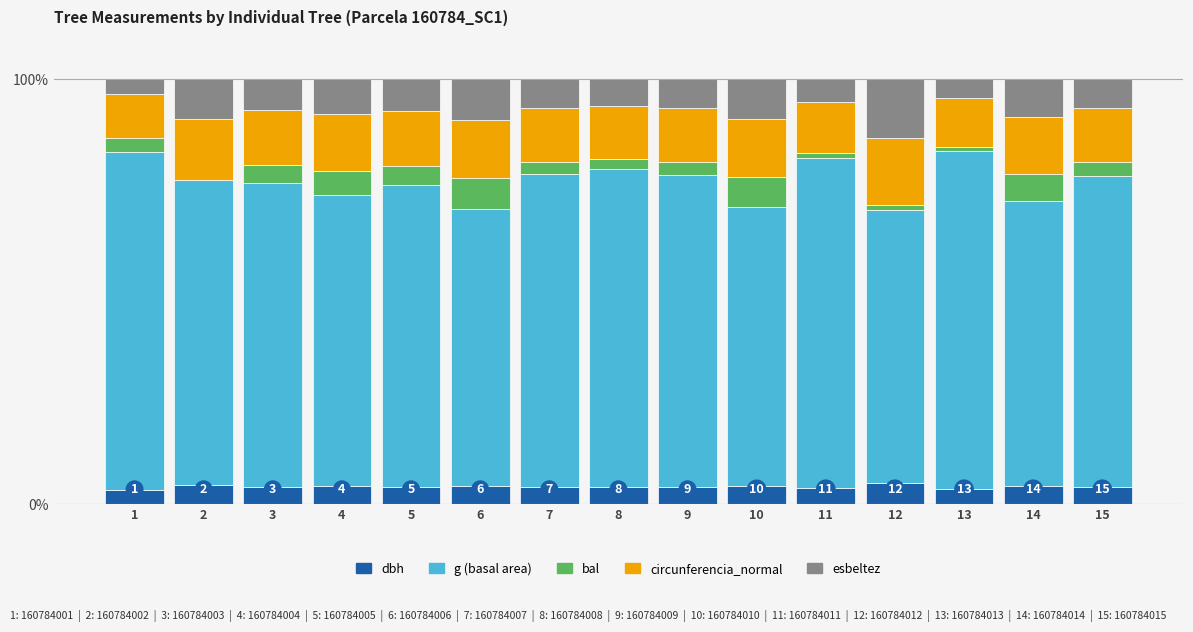

What is the total value across all series at 14?

100.0